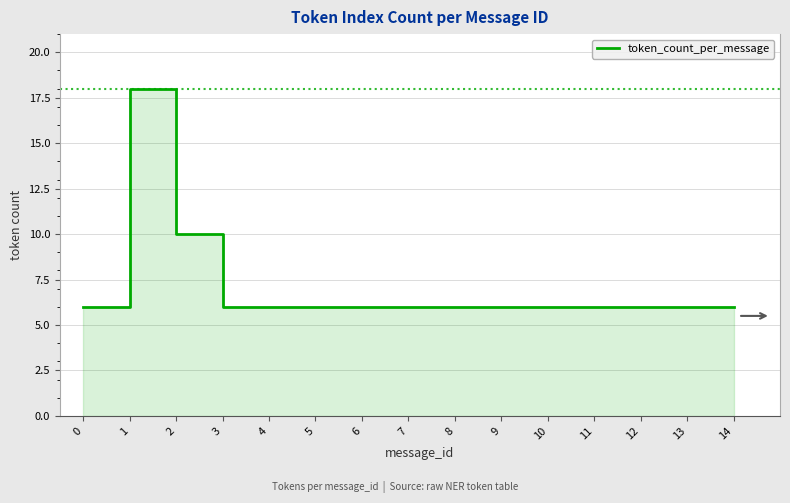

What is the value of the 7th point from the left?

6